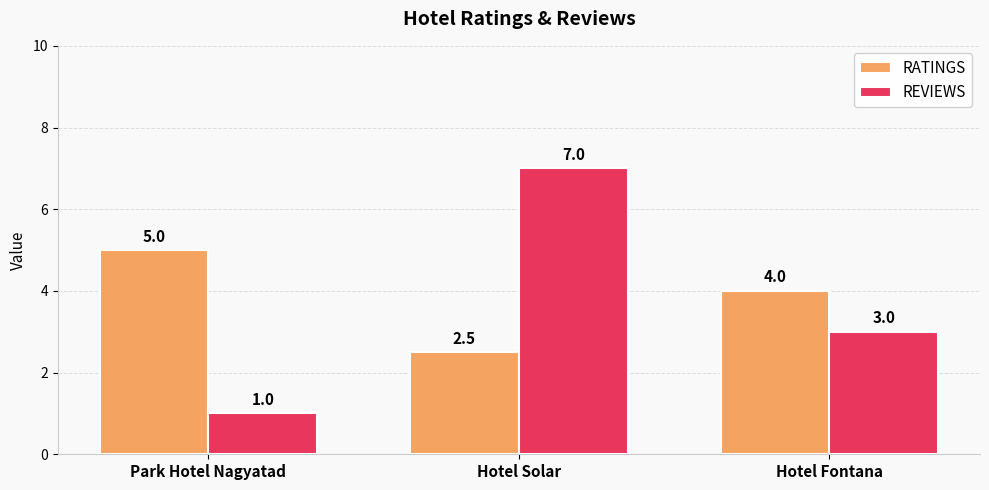

How many groups of bars are there?

3